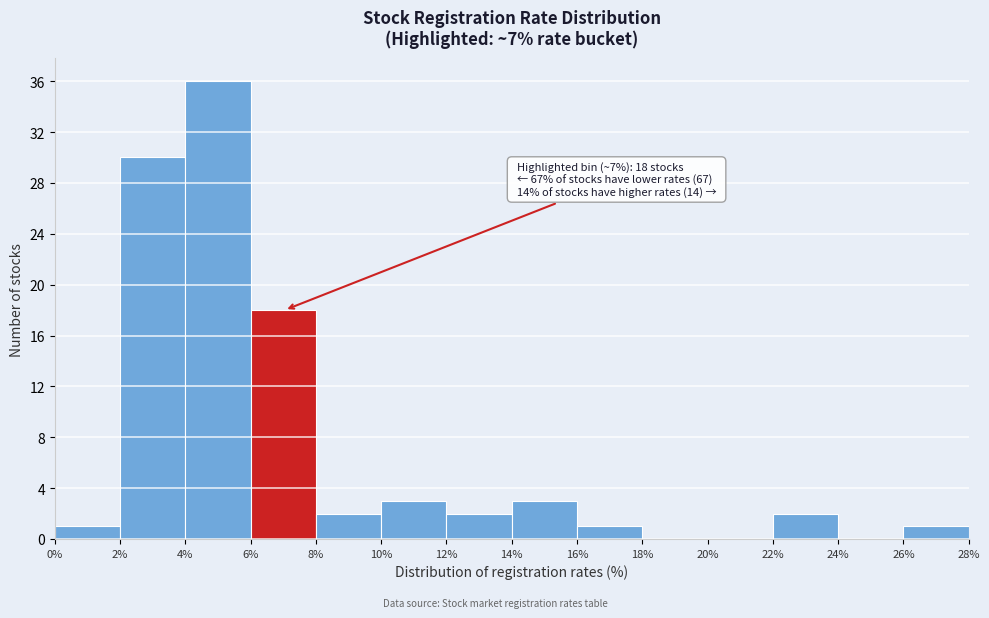

Over which range of the x-axis is the bar tallest?

4% to 6%